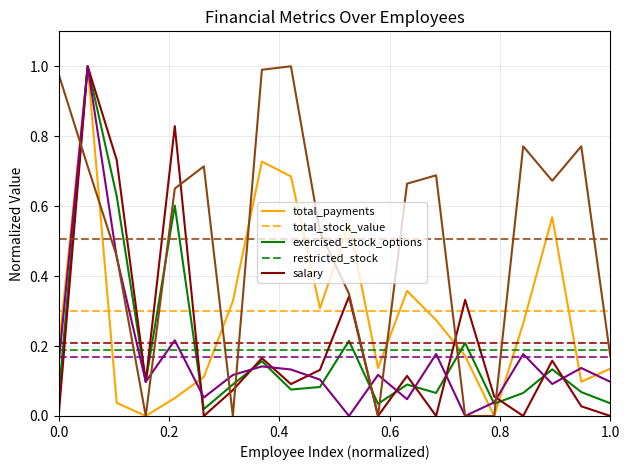

At how many categories does at least one series exceed 0?

20